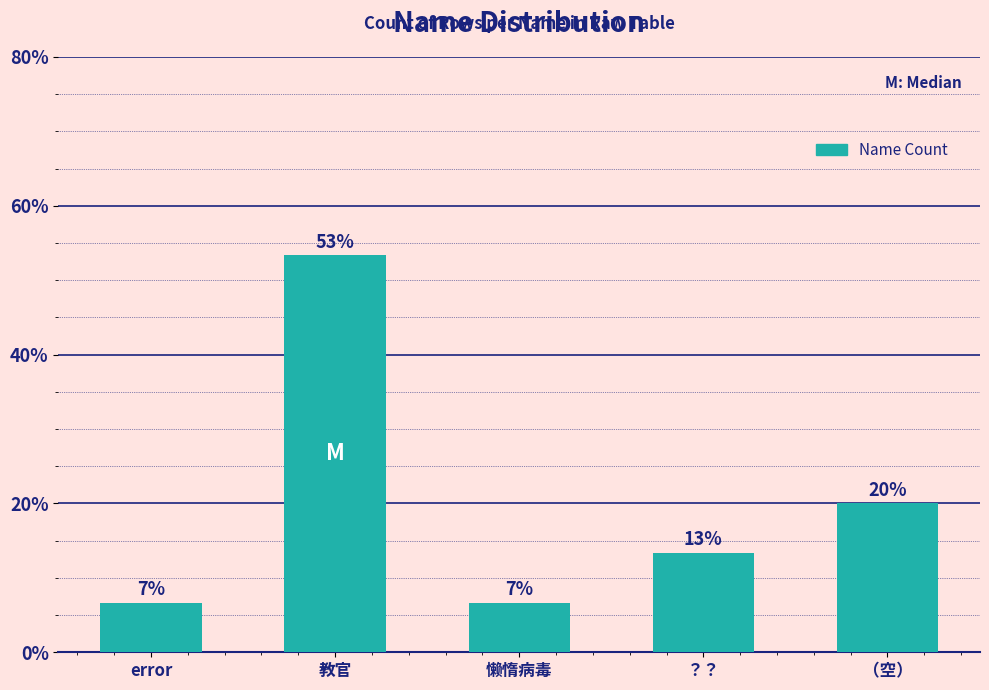

What is the label of the 3rd bar from the left?

懒惰病毒